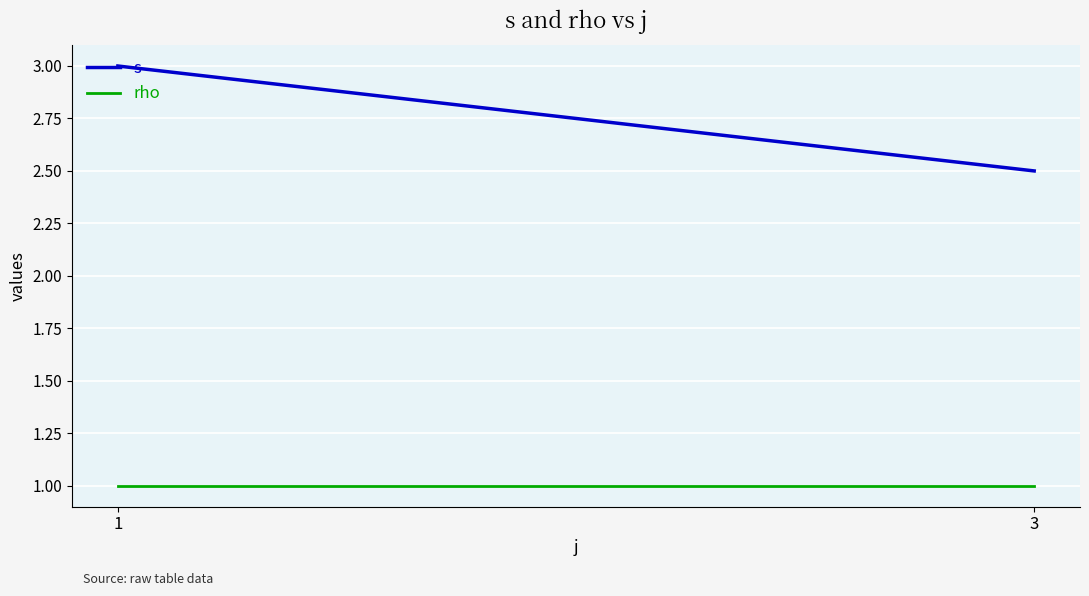

Reading left to right, list all the values displayed in this chart.

s: 3.0	2.5
rho: 1.0	1.0